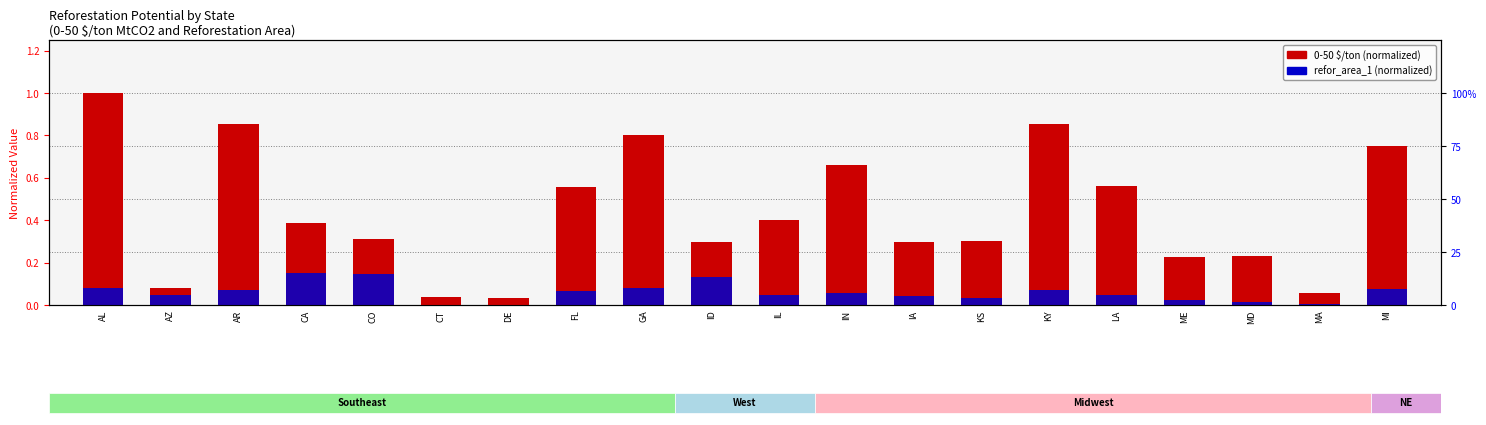

Rank the categories by 0-50 $/ton (normalized) value from highest to lowest.

AL, AR, KY, GA, MI, IN, LA, FL, IL, CA, CO, KS, IA, ID, MD, ME, AZ, MA, CT, DE